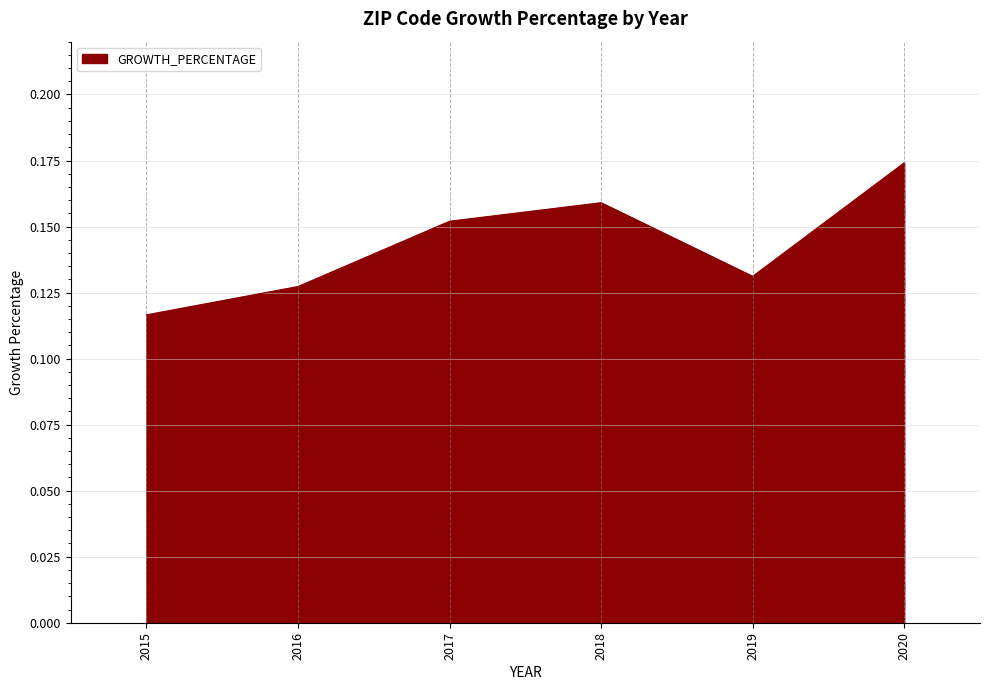

At which category does the data reach its first local peak?

2018